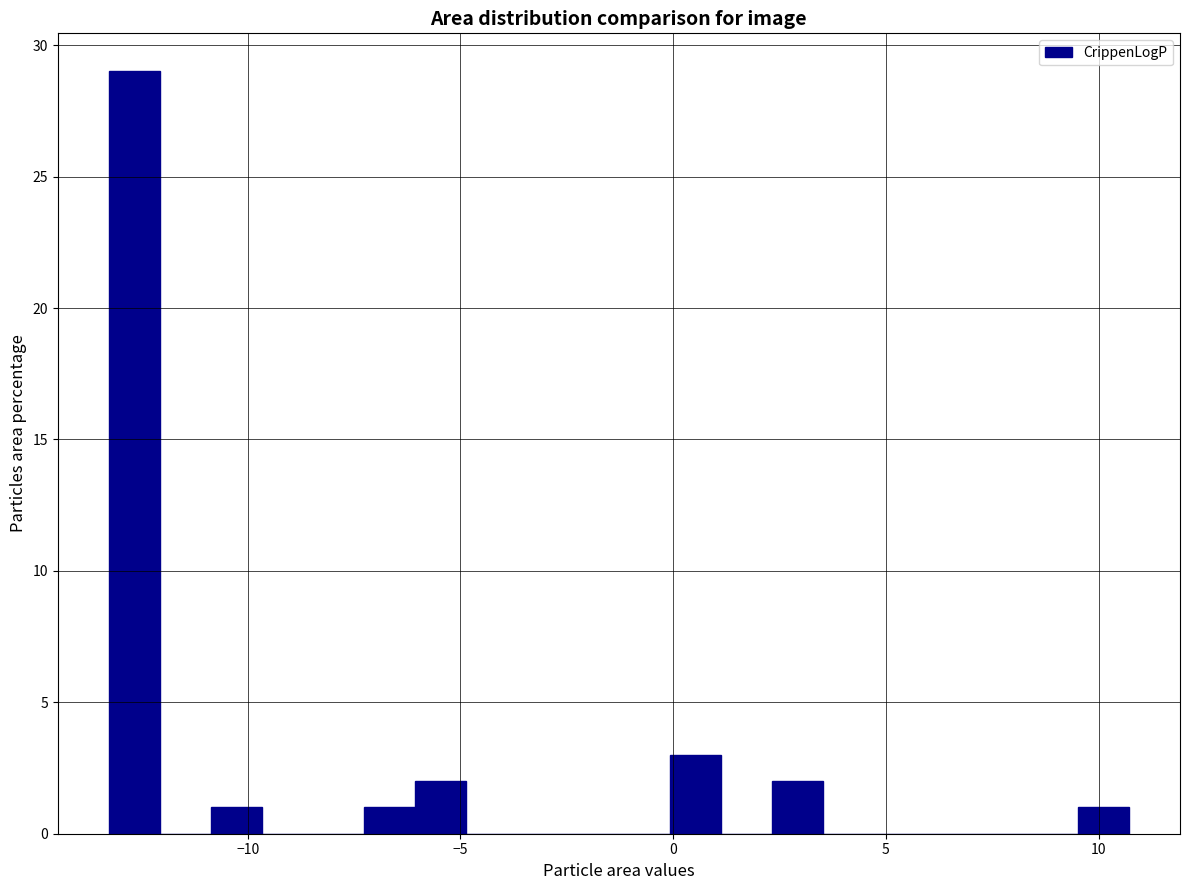

Read against the x-axis, roughly where is the centre of the tallest bar?

-12.5